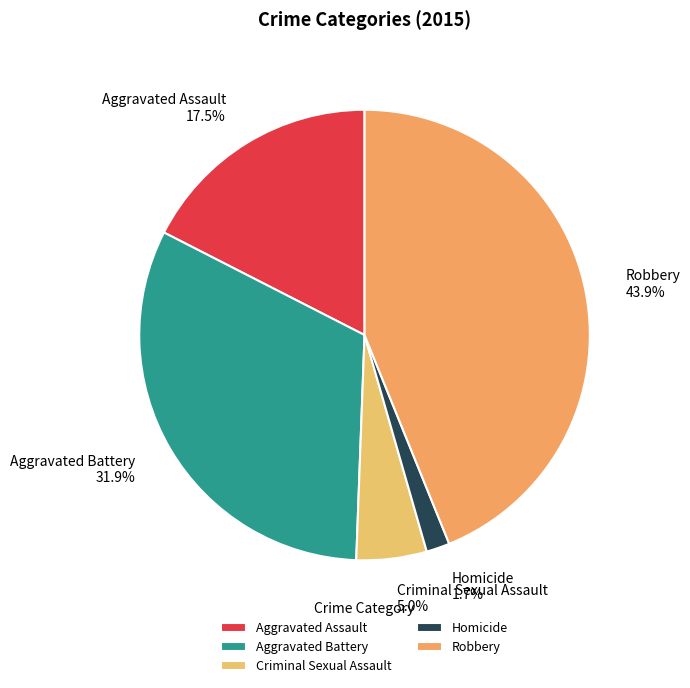

Is it true that Criminal Sexual Assault is 17% of the pie?

False